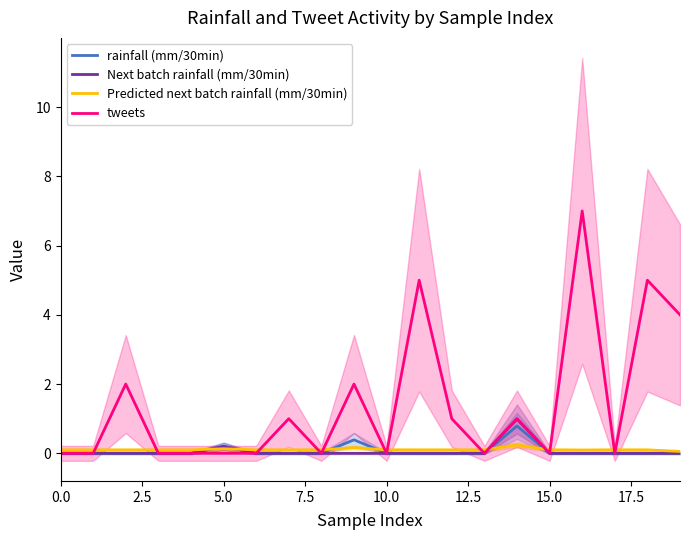

How many data points does each series have?

20